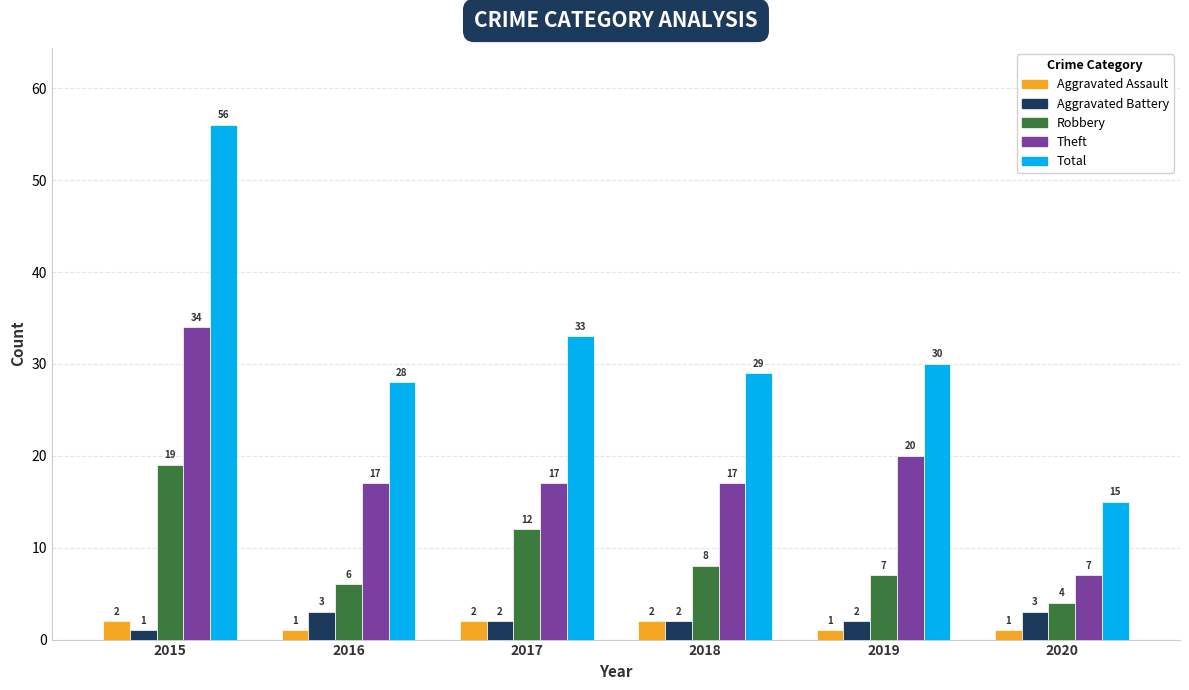

What is the value of the Aggravated Assault bar at the 4th from the left?

2